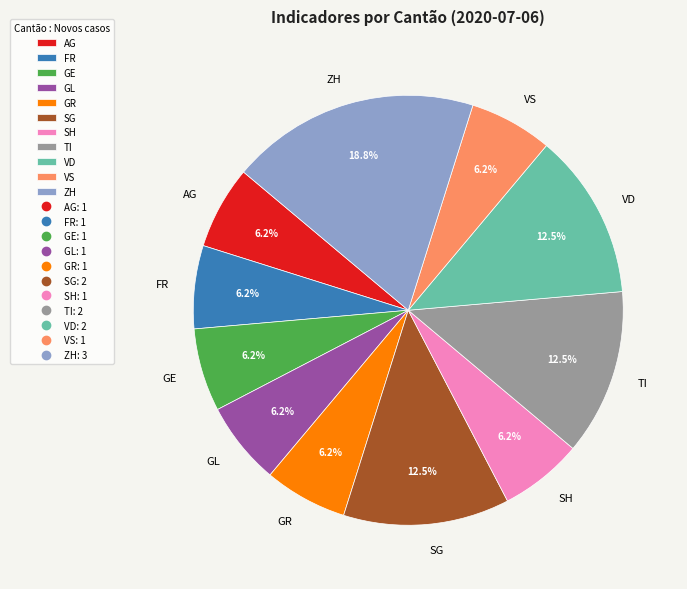

True or false: SH accounts for 6% of the total.

True